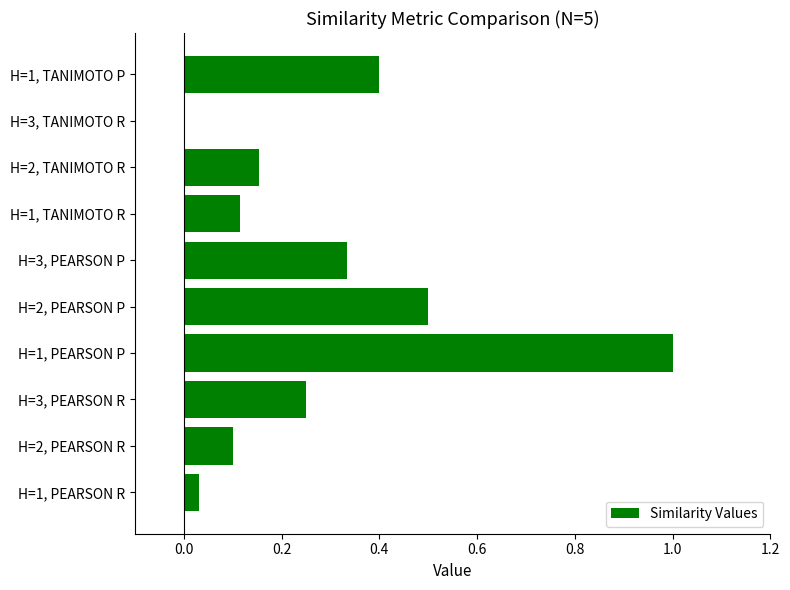

Where is the data nearest to the value 0?

H=3, TANIMOTO R